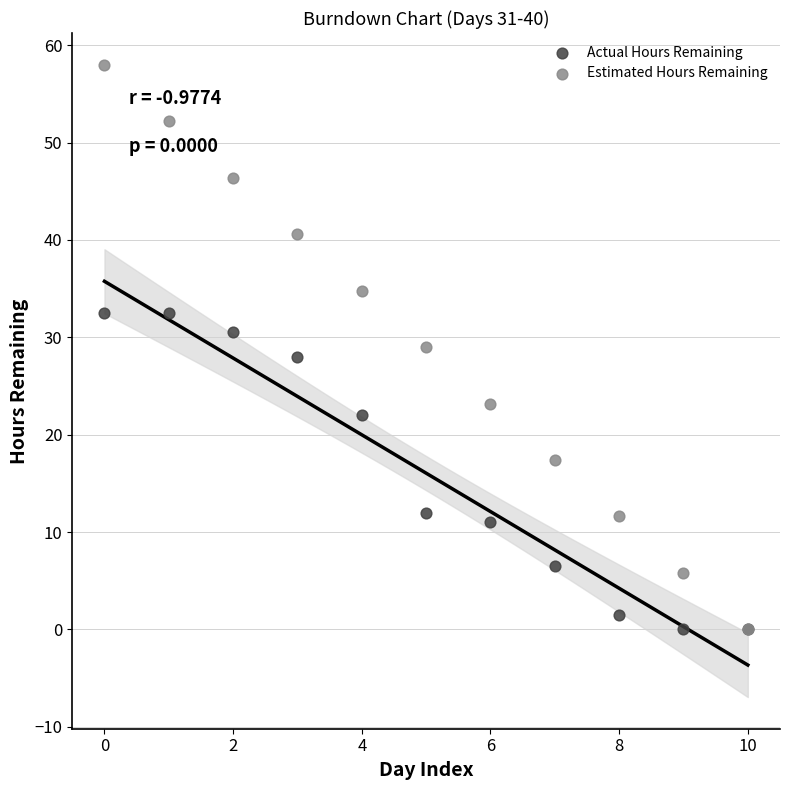

In the Actual Hours Remaining series, what Y value is closest to 16?

12.0